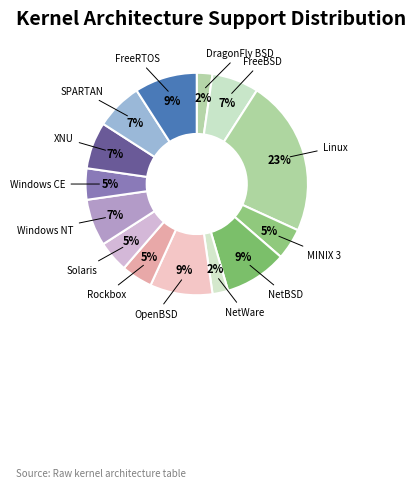

To the nearest percent, what is the combined percentage of Solaris and NetBSD?

14%